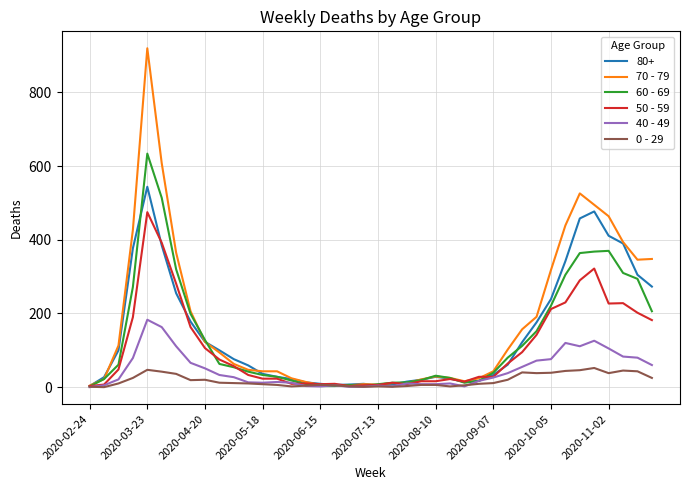

Which series has the largest range (max minus min)?

70 - 79